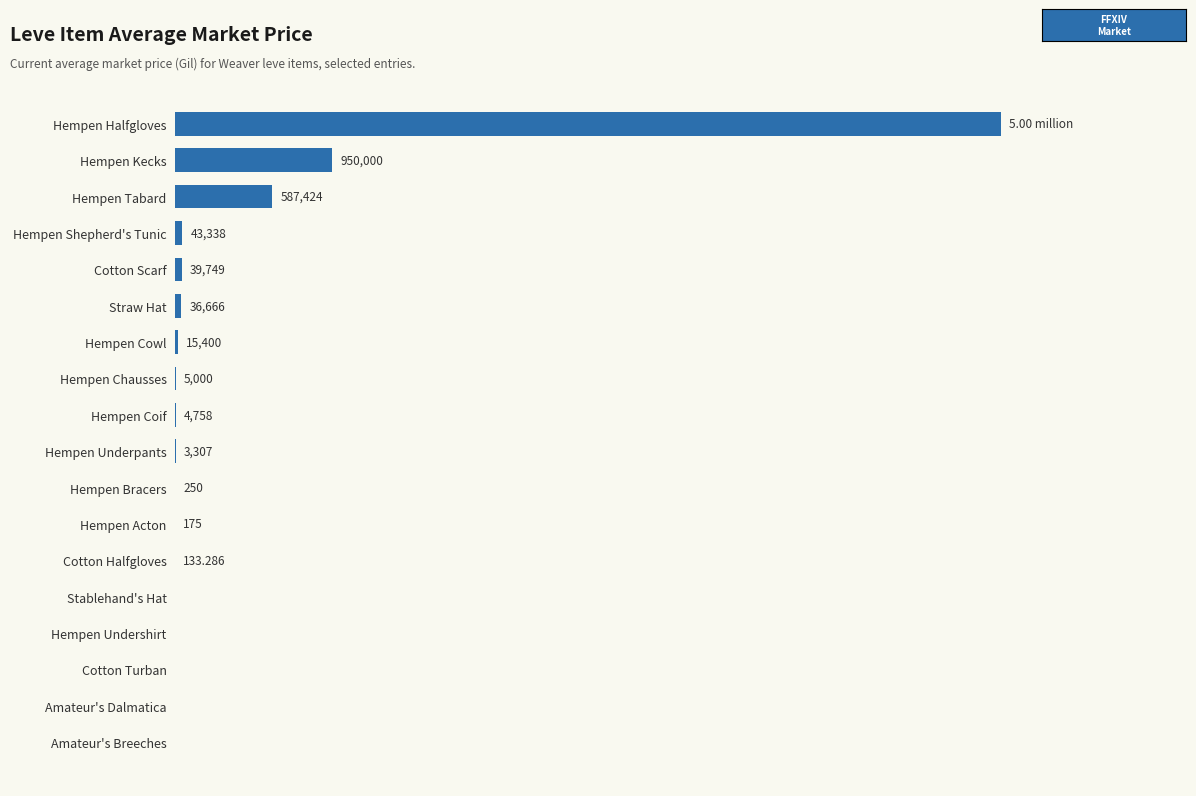

Are the bars horizontal?

Yes